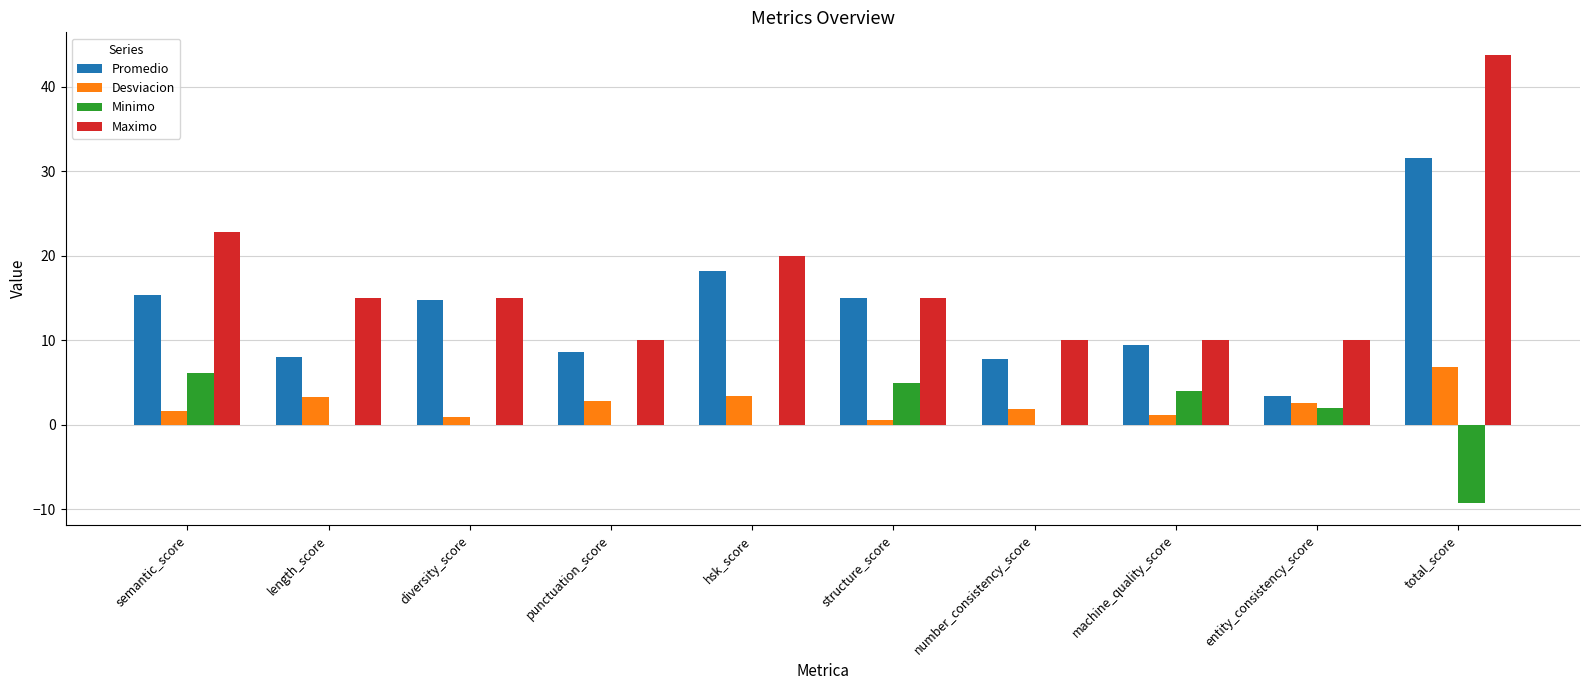

True or false: Promedio has a value of 14.8 at diversity_score.

True